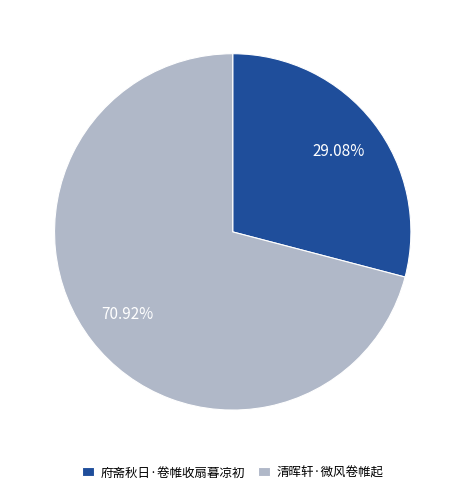

To the nearest percent, what percentage of the pie is 府斋秋日·卷帷收扇暮凉初?

29%